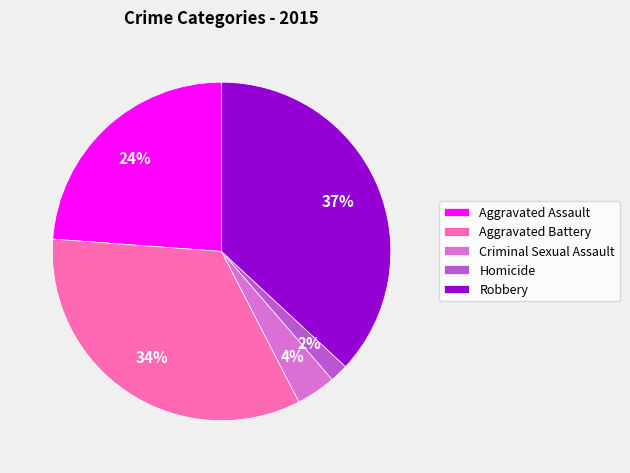

Which has a higher value, Robbery or Aggravated Battery?

Robbery